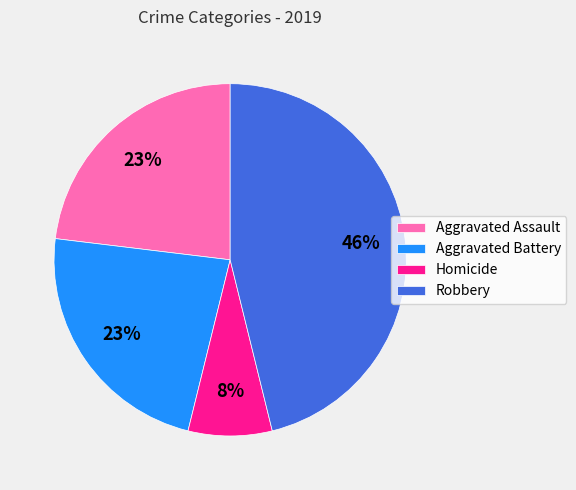

Is it true that Aggravated Assault is 23% of the pie?

True